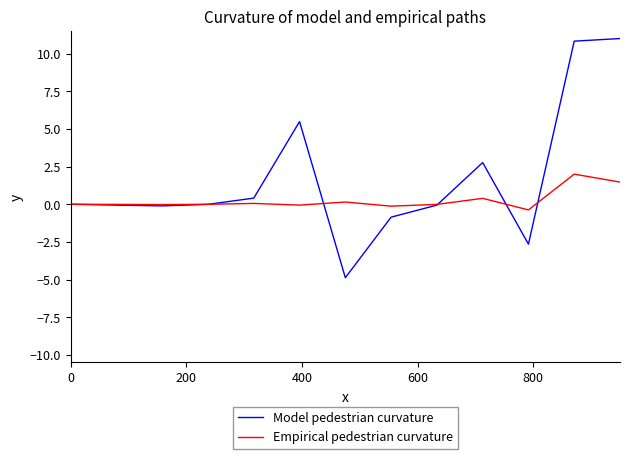

Which series has the largest range (max minus min)?

Model pedestrian curvature